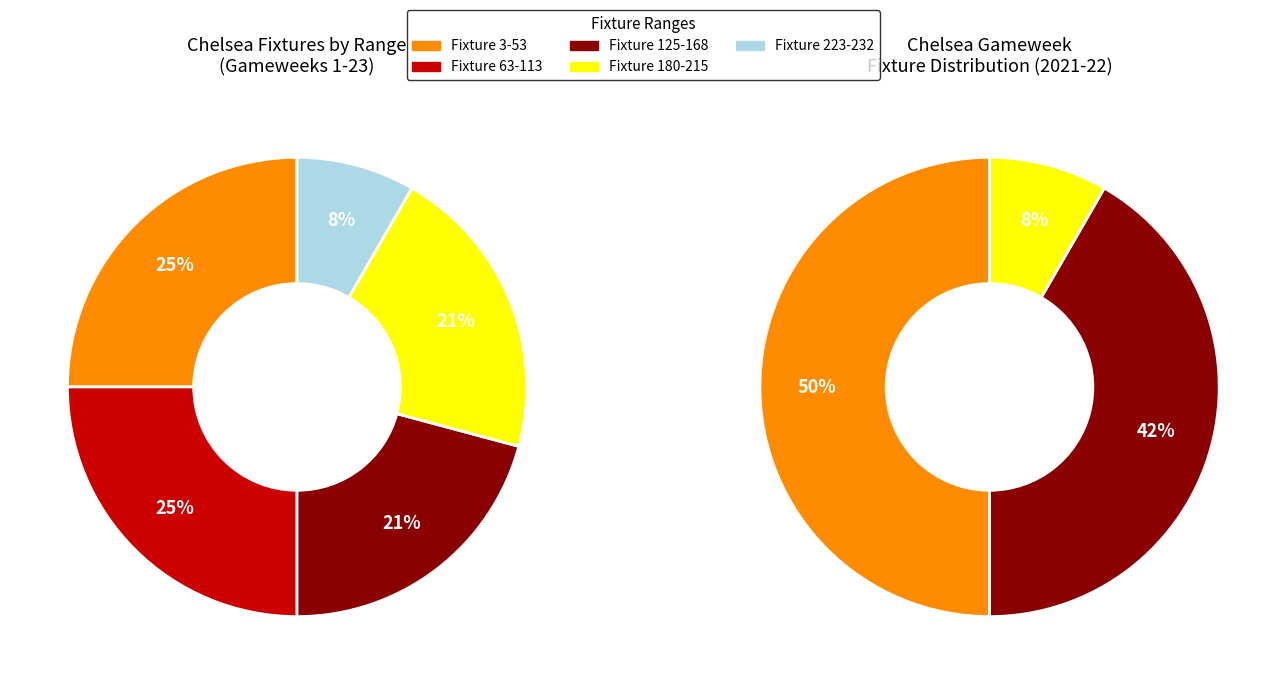

Is there a majority slice in this chart?

No